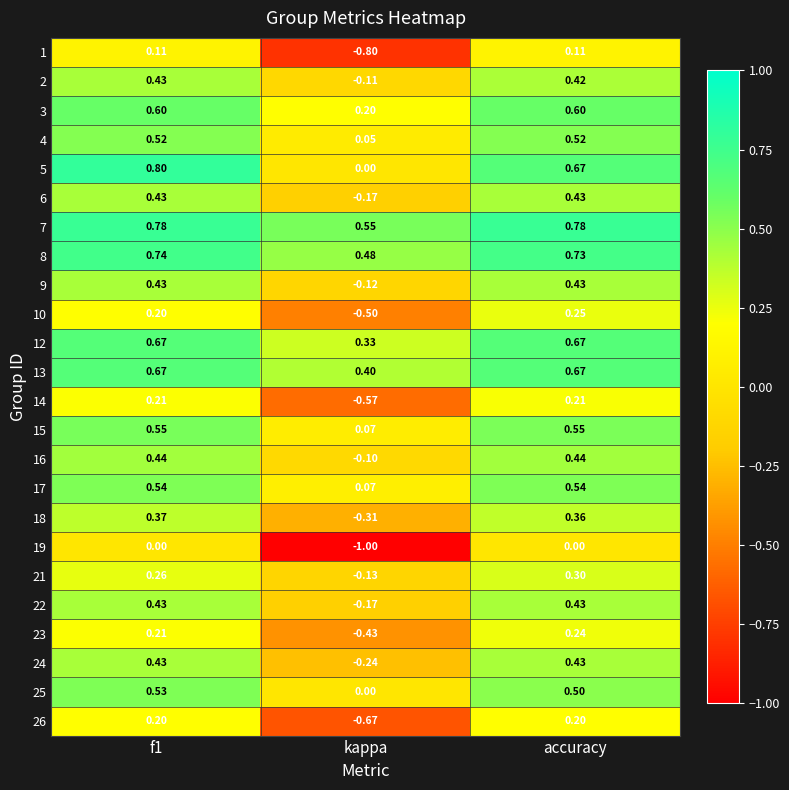

Is the value of 17 at accuracy greater than the value of 25 at accuracy?

Yes